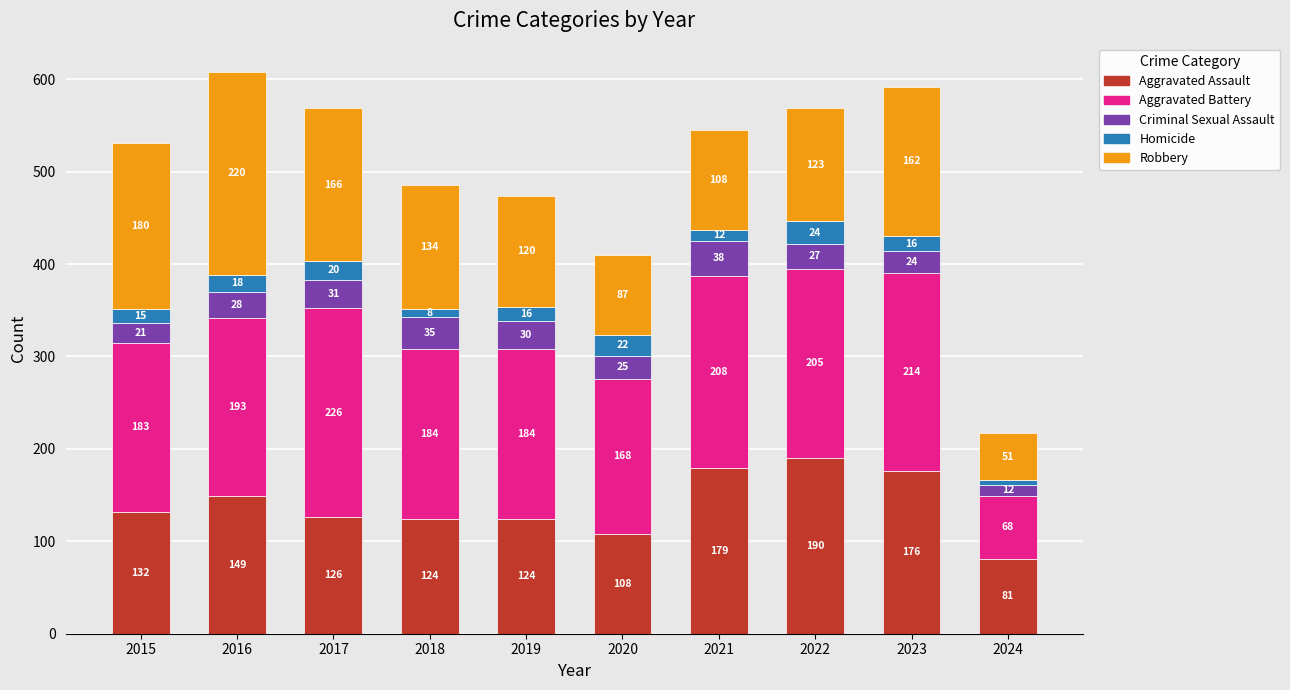

What is the difference between the maximum and minimum values in the Aggravated Assault series?

109